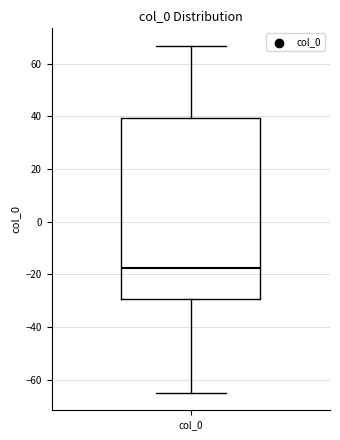

Where does the median line of the box for col_0 sit on the y-axis? The values are not printed on the chart, so give them approximately, as read against the axis.

-18